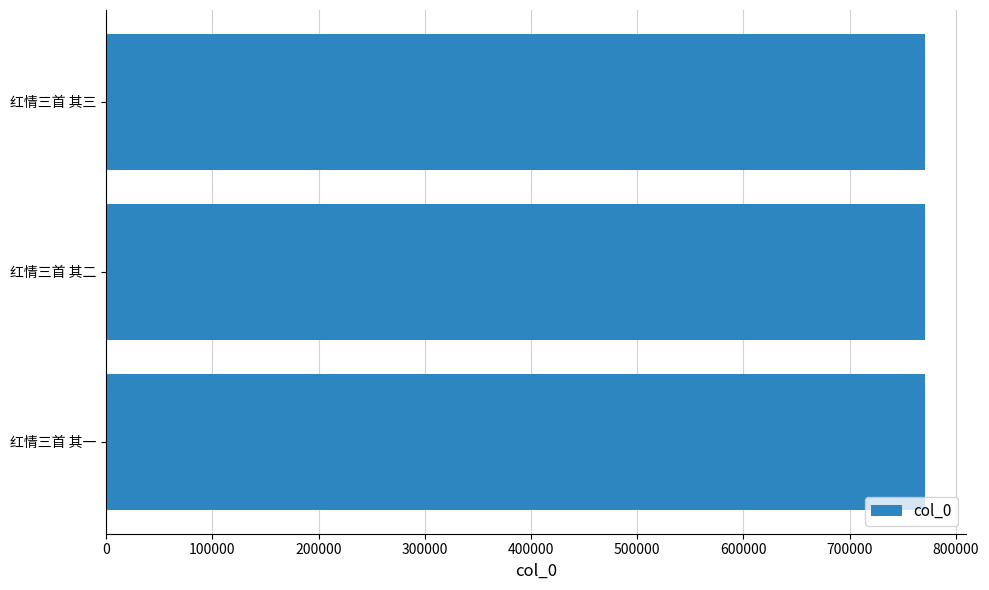

How many distinct data groups are displayed?

1